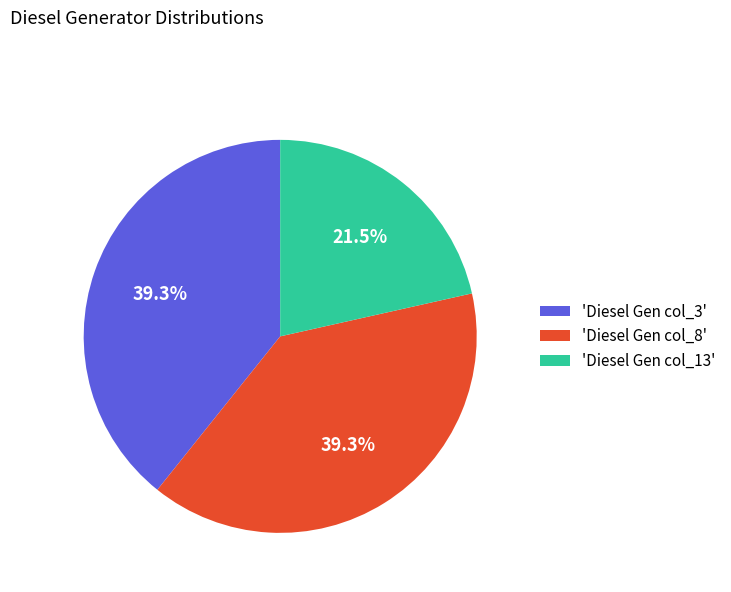

Is there any slice that represents more than half of the pie?

No